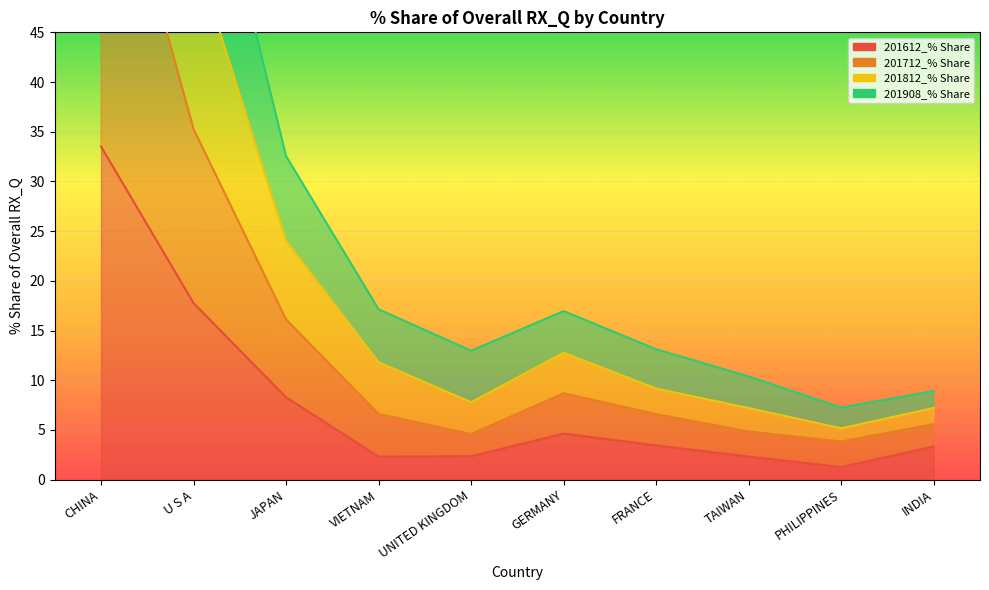

Which has a higher value, FRANCE or GERMANY?

GERMANY